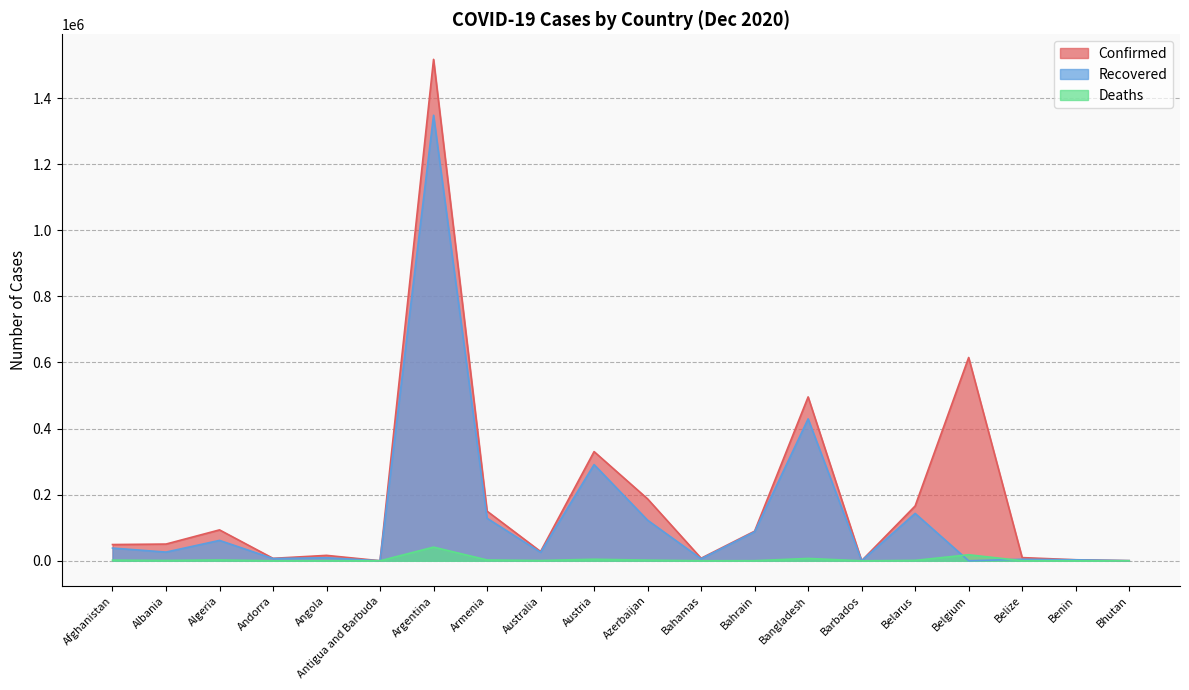

What is the difference between the maximum and second lowest values in the Deaths series?

41360